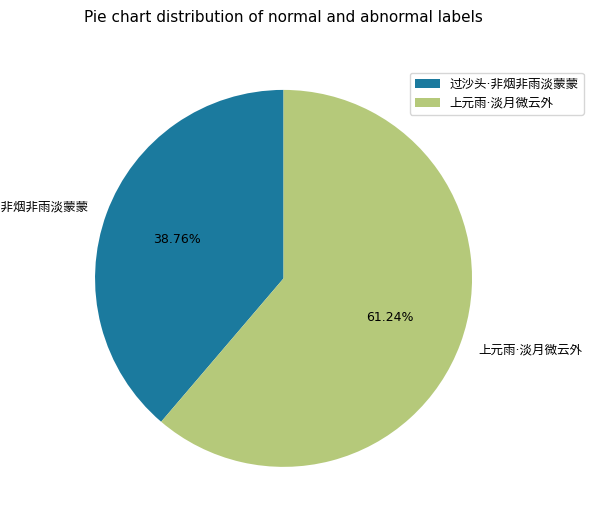

Is there any slice that represents more than half of the pie?

Yes